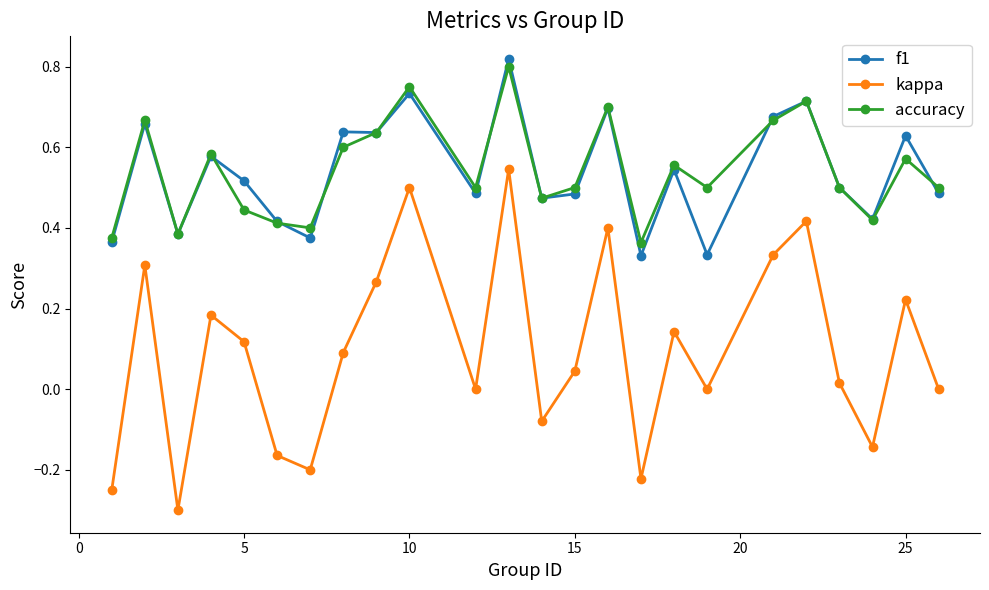

True or false: kappa and accuracy cross at least once.

False